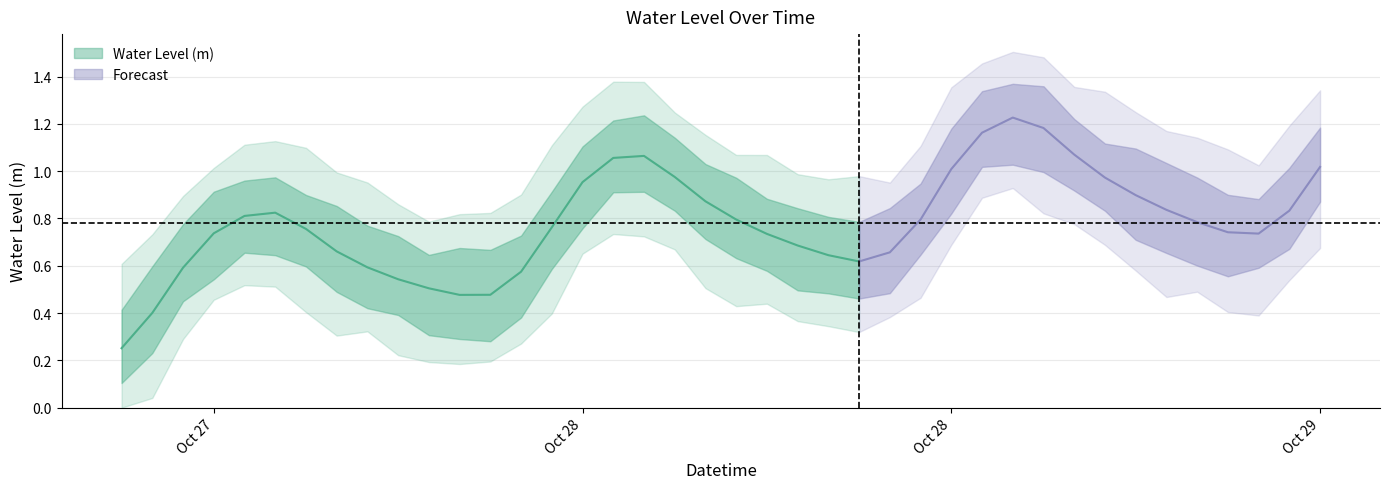

The value at 2024-10-28 07:00:00 is 1.0. True or false?

False